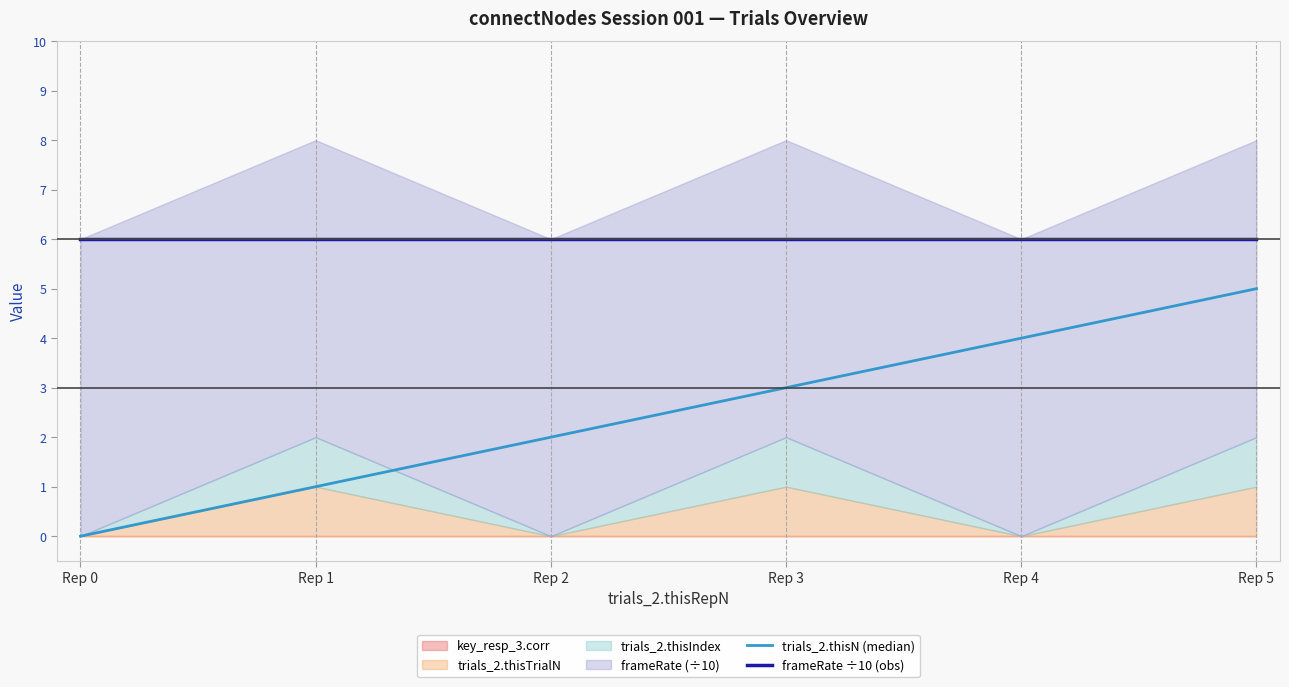

Between Rep 3 and Rep 1, which is larger?

Rep 3